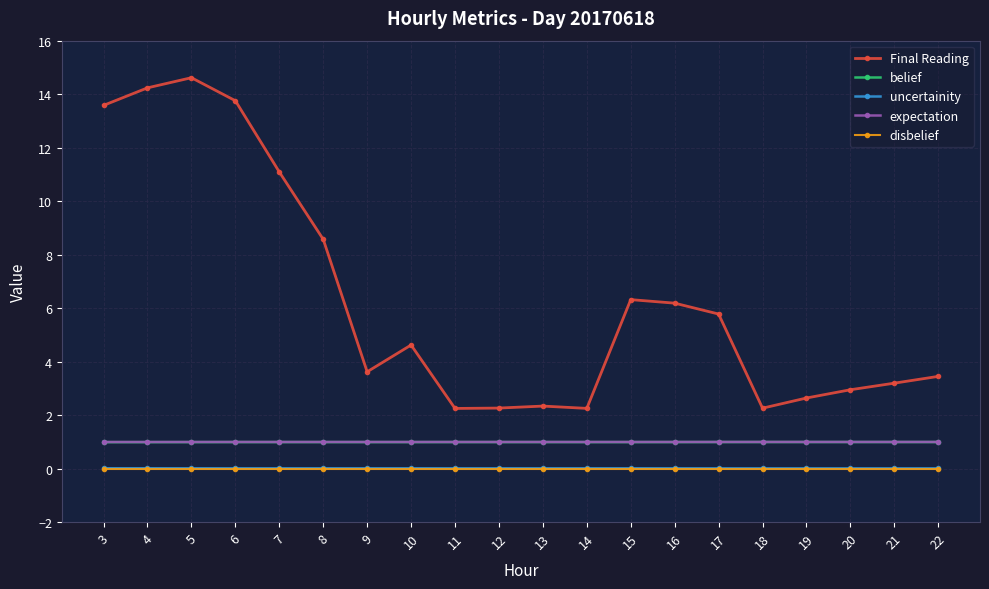

True or false: uncertainity and disbelief intersect in this chart.

False